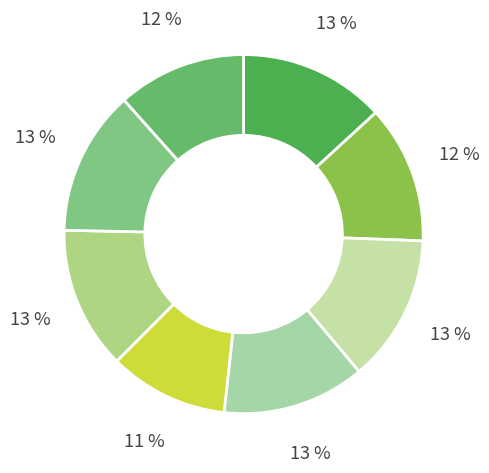

How many segments does this pie chart have?

8